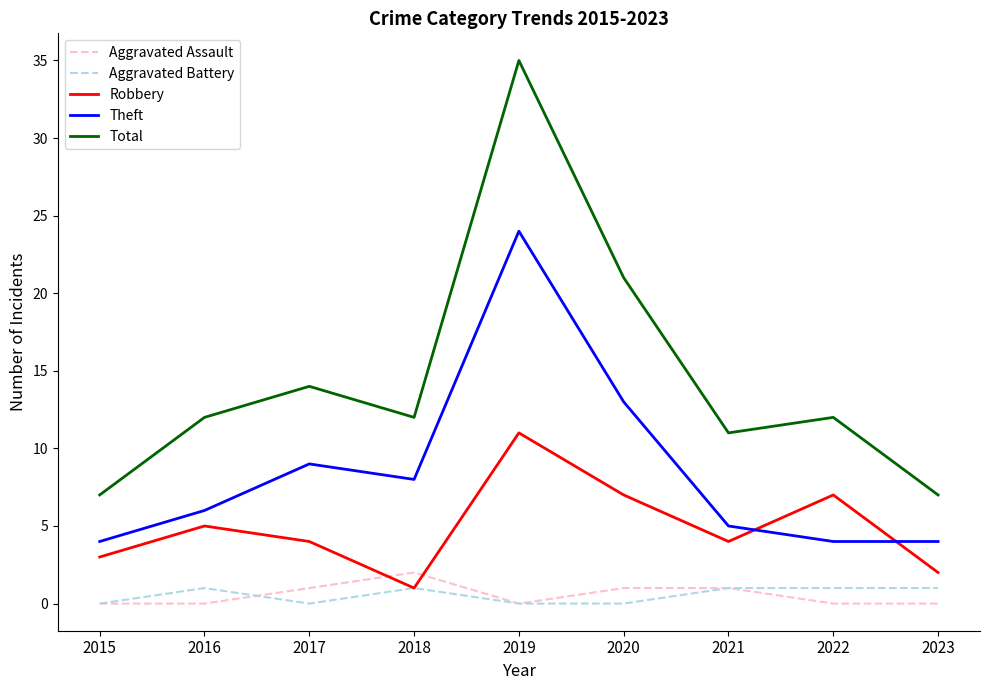

Count the number of categories in the chart.

9